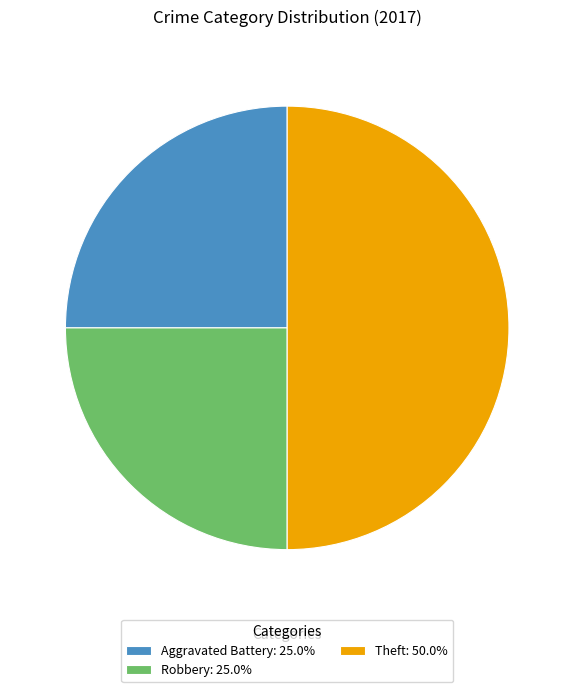

Is the sum of Robbery: 25.0% and Theft: 50.0% greater than half?

Yes